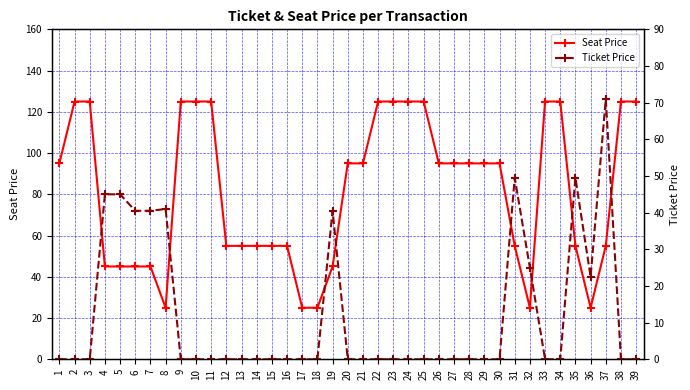

Which category has the lowest value in the Seat Price series?

8